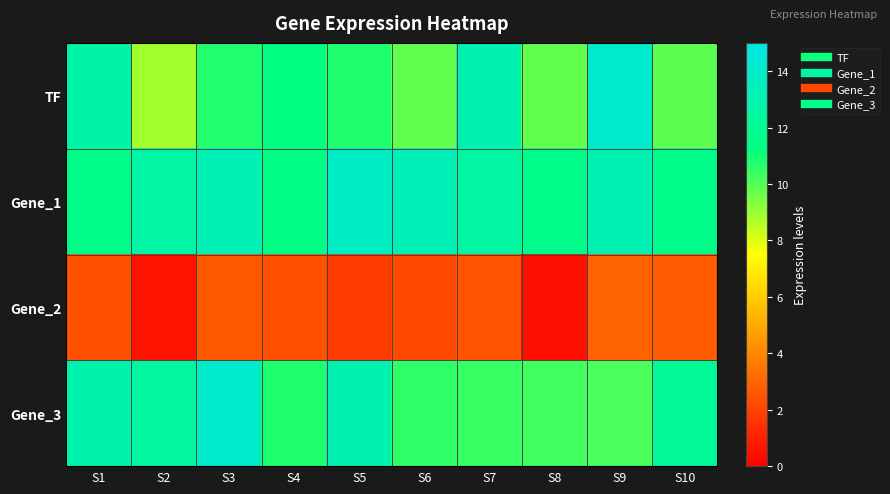

Reading right to left, list all the values displayed in this chart.

TF: S10=9.9	S9=14.0	S8=9.8	S7=13.0	S6=9.8	S5=10.8	S4=11.3	S3=10.7	S2=8.9	S1=12.7
Gene_1: S10=11.6	S9=13.1	S8=11.7	S7=12.4	S6=13.3	S5=13.7	S4=11.4	S3=13.2	S2=12.6	S1=11.6
Gene_2: S10=2.7	S9=2.9	S8=0.5	S7=2.5	S6=2.1	S5=1.8	S4=2.4	S3=2.7	S2=0.6	S1=2.4
Gene_3: S10=12.1	S9=10.2	S8=10.3	S7=10.4	S6=10.6	S5=13.0	S4=10.8	S3=14.1	S2=12.4	S1=12.9